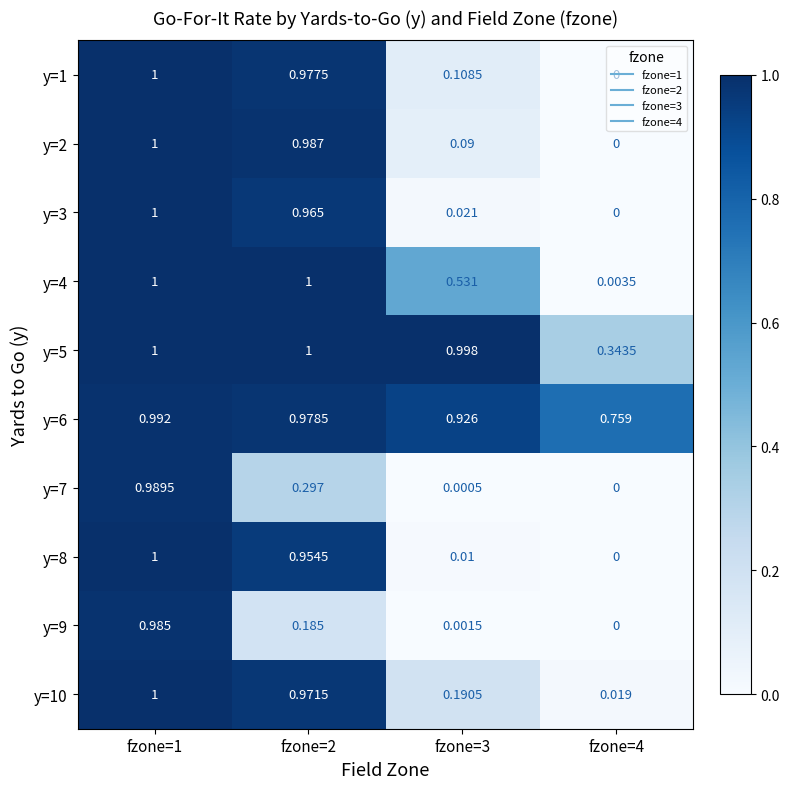

How many data points in y=5 are less than 1?

2